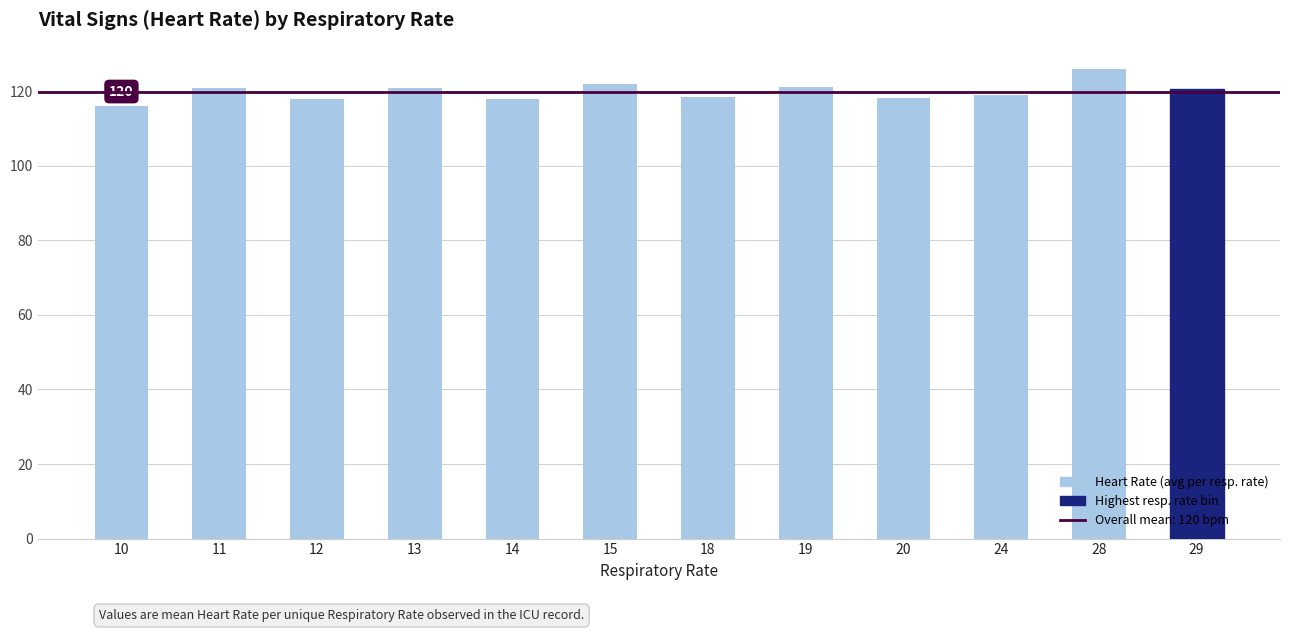

What is the ratio of the value at 13 to the value at 24?

1.0